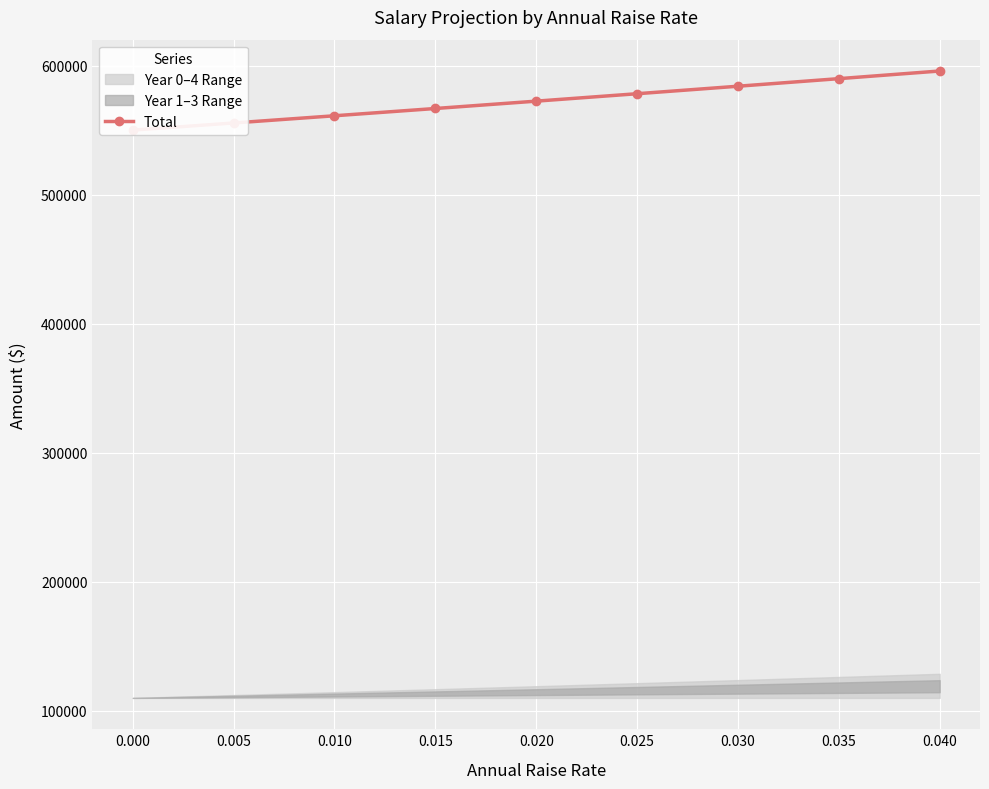

Does the chart display data point markers on the line(s)?

Yes